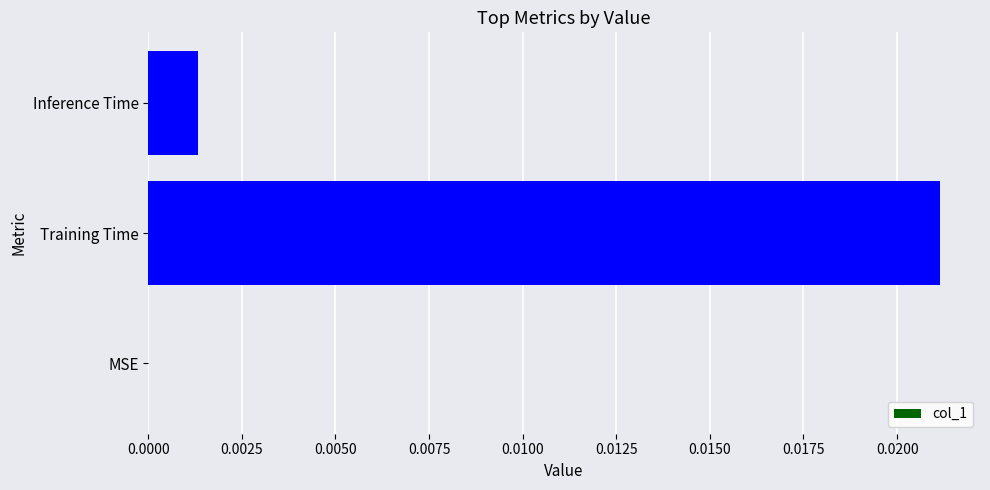

Which has a higher value, Inference Time or MSE?

Inference Time